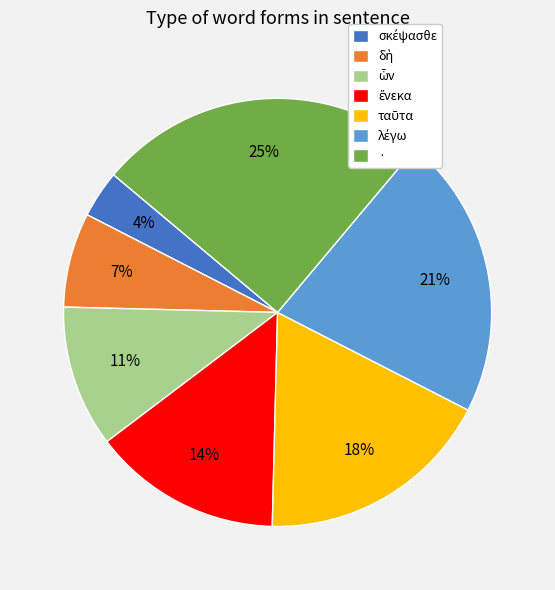

To the nearest percent, what is the average slice percentage?

14%